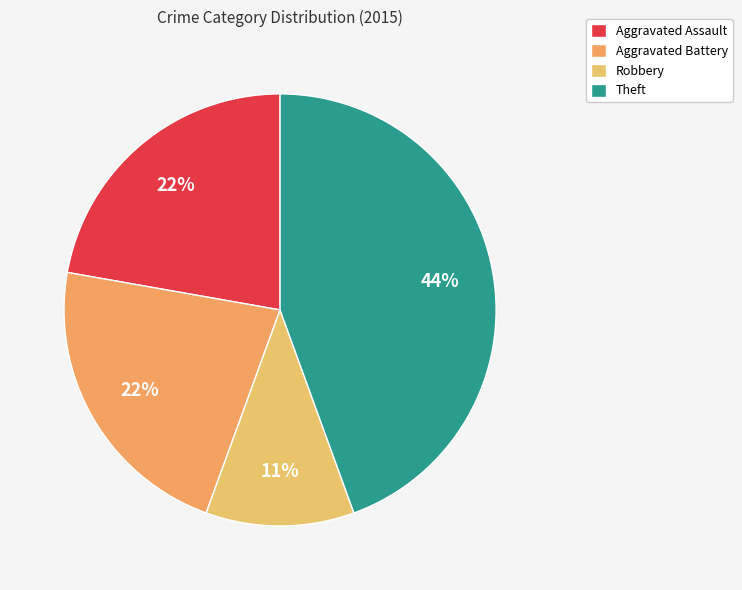

The Theft slice represents 32% of the pie. True or false?

False